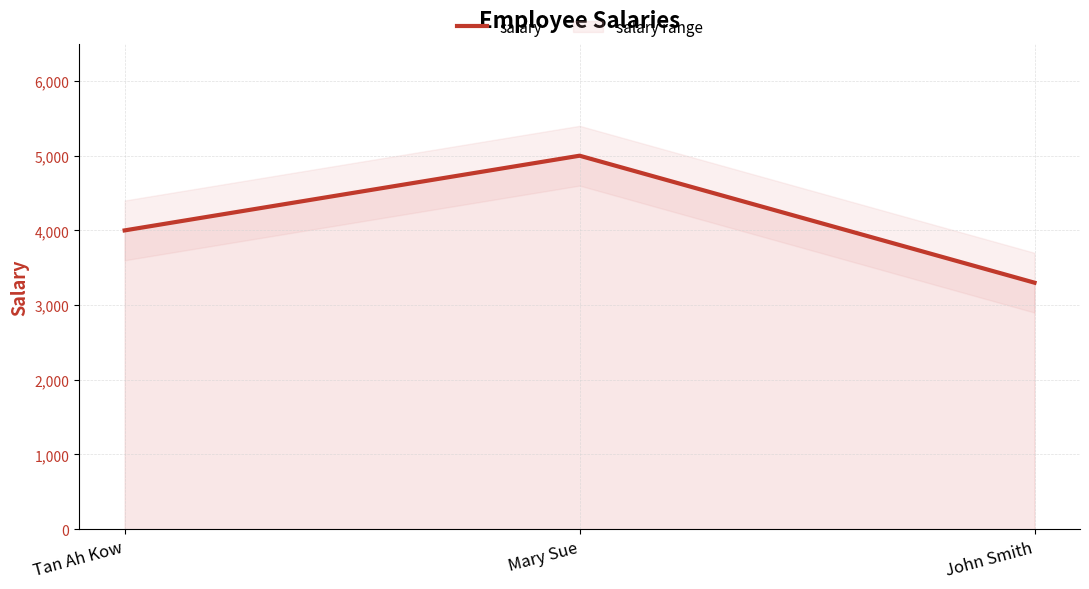

Count the values in the range 3300 to 5000.

3